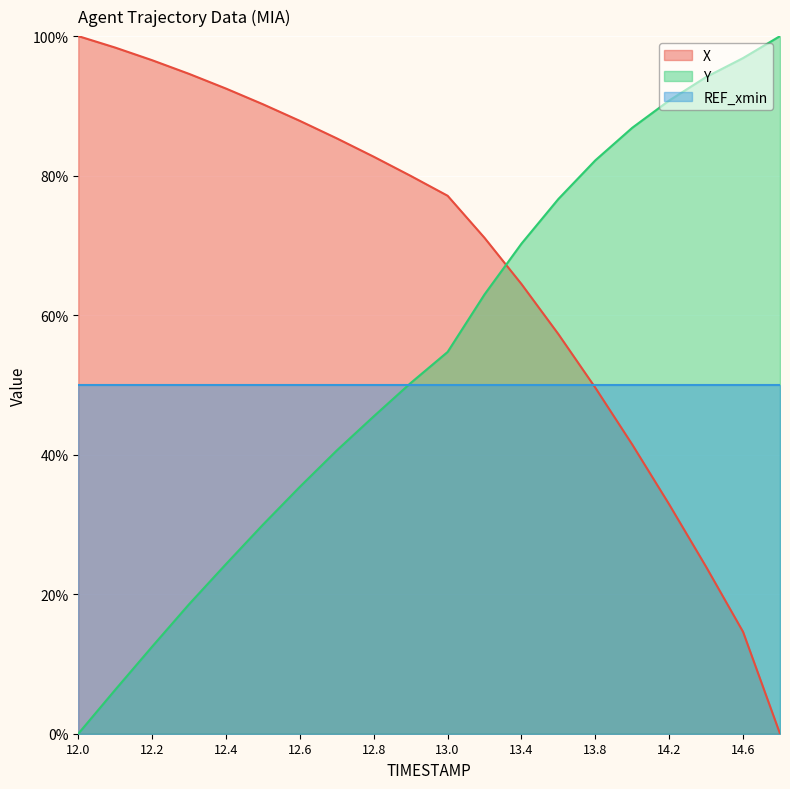

What is the label of the 3rd point from the right?

14.4